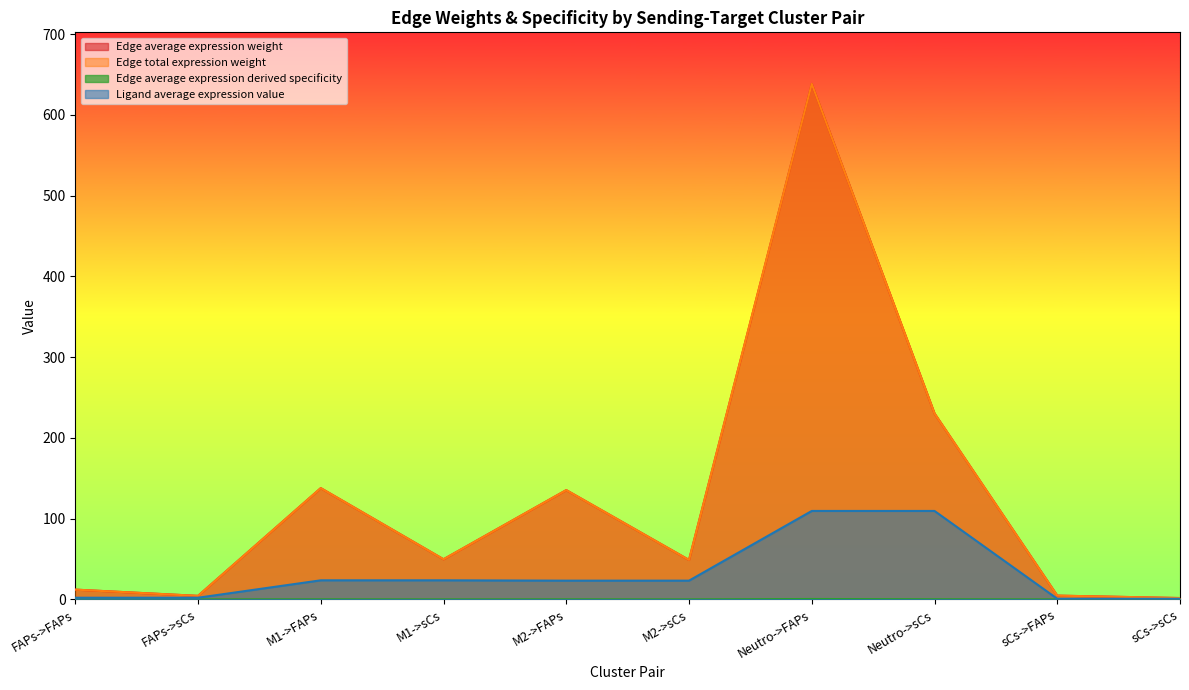

True or false: Edge average expression derived specificity has more than 1 points higher than both neighbors.

True